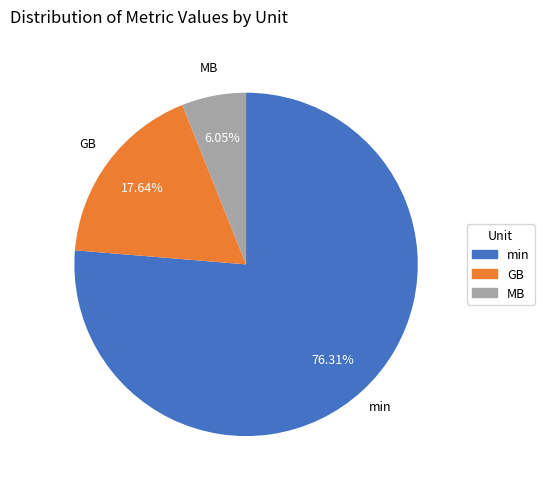

Is there a majority slice in this chart?

Yes